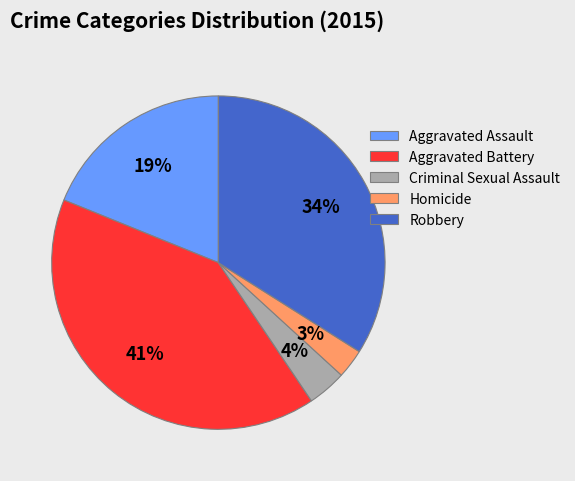

Is the sum of Criminal Sexual Assault and Aggravated Battery greater than half?

No